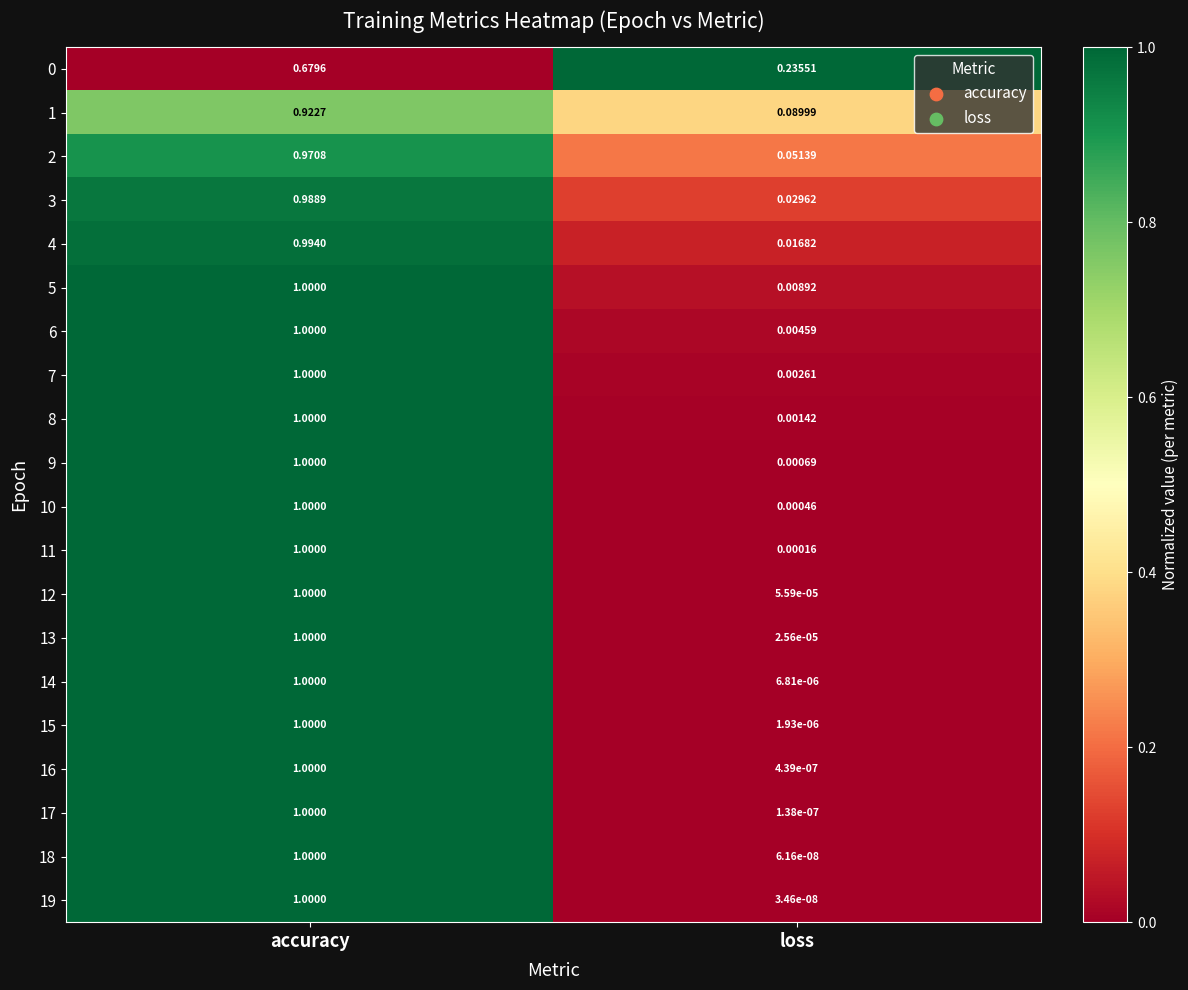

At which label is 19 closest to 0?

loss